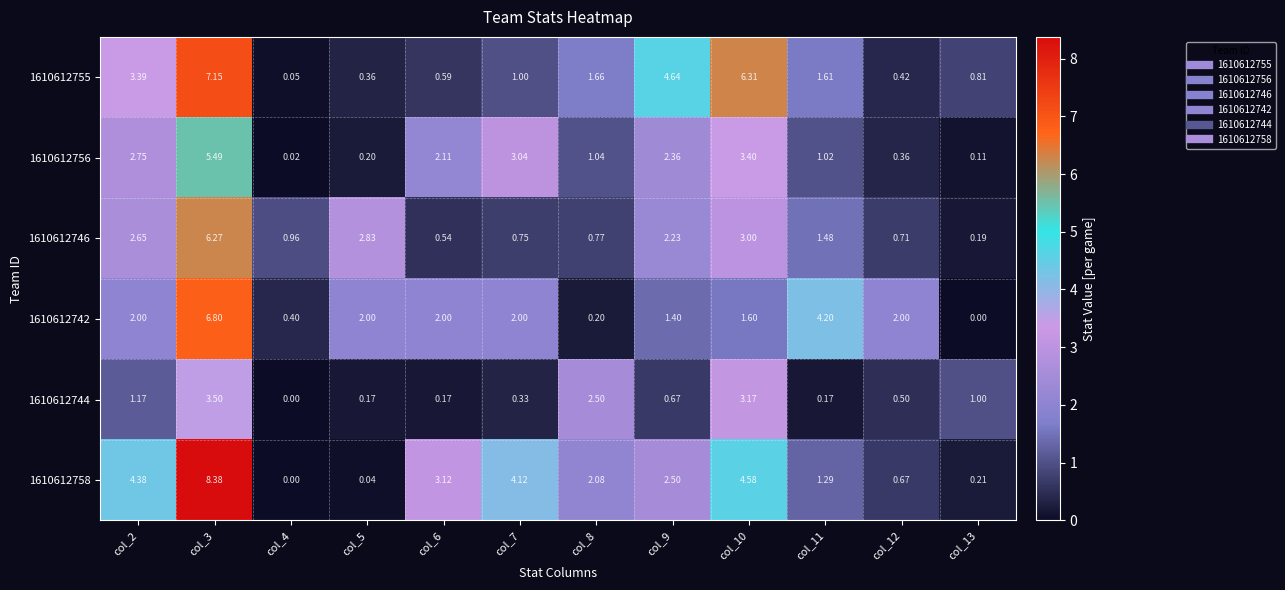

Is the value of 1610612758 at col_6 greater than the value of 1610612755 at col_3?

No